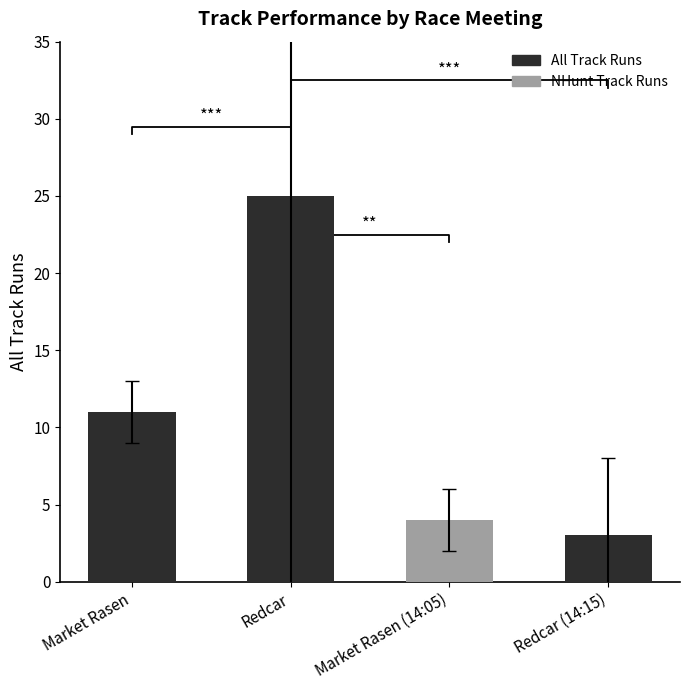

At which label does the data first exceed 11?

Redcar